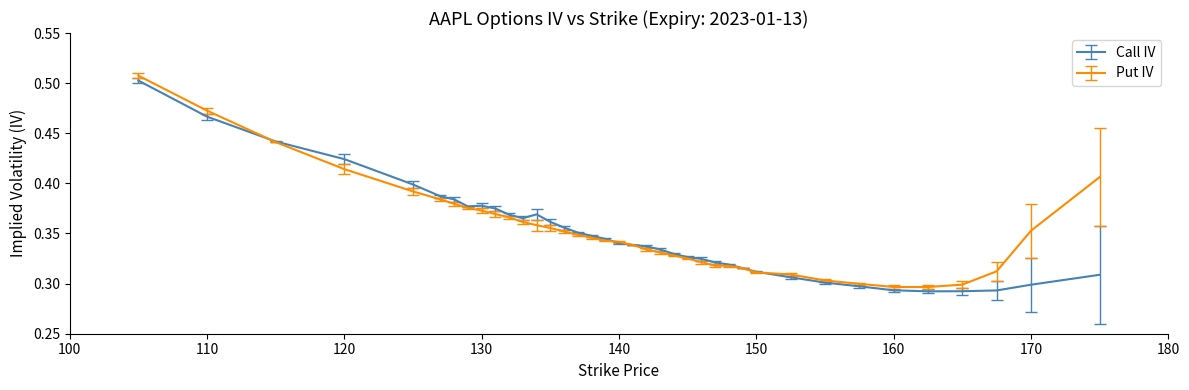

What is the highest value of the Call IV series?

0.5